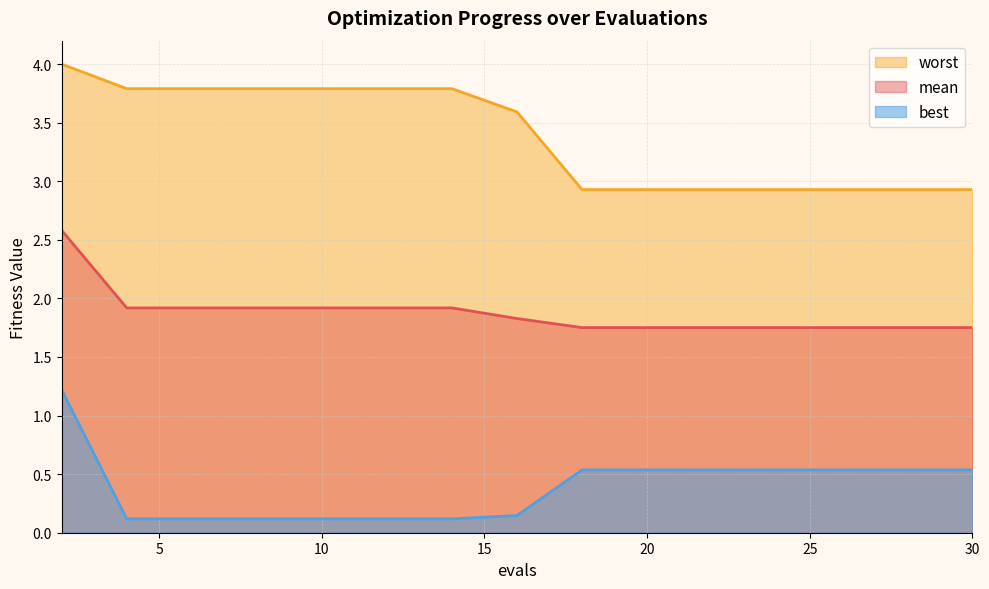

List the series in order of their overall mean, lowest first.

best, mean, worst